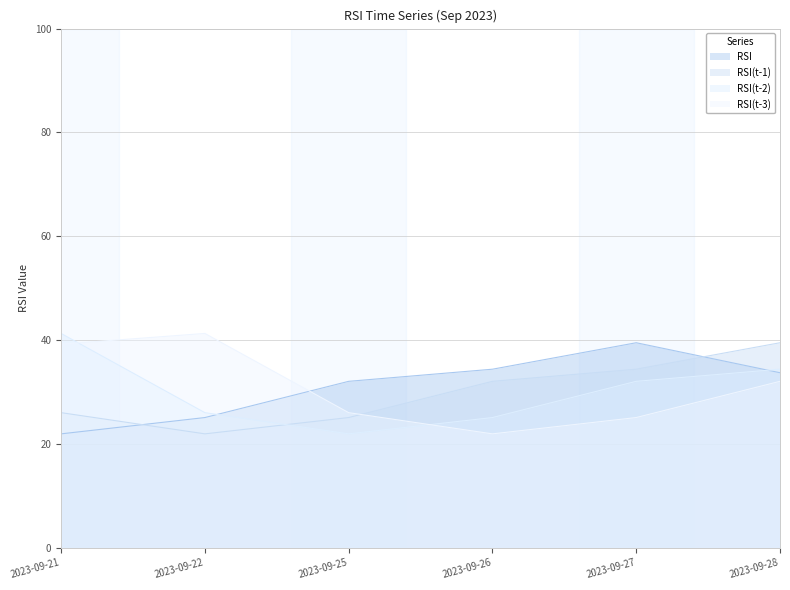

At which category does RSI(t-3) reach its first local peak?

2023-09-22